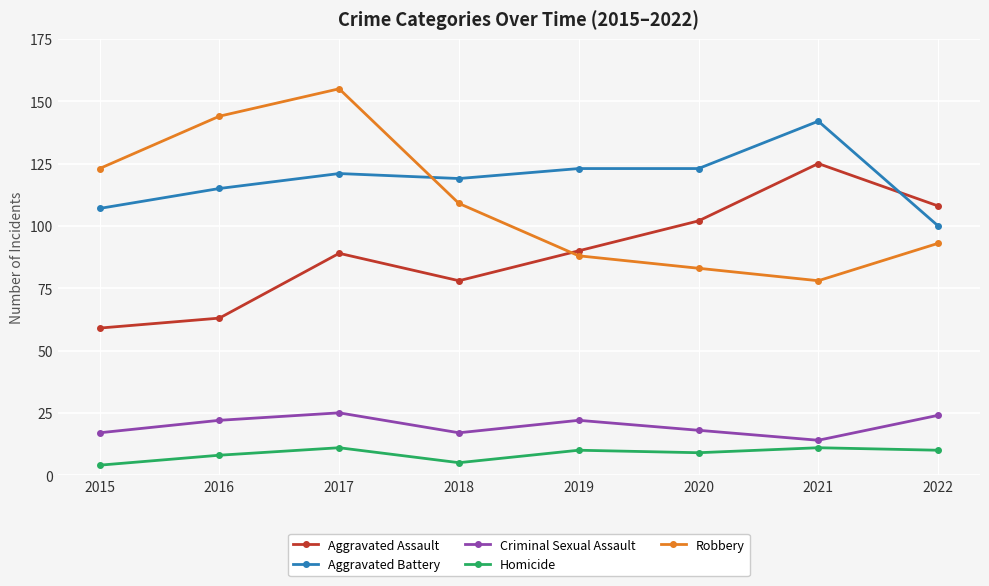

At which category does Aggravated Assault reach its first local peak?

2017